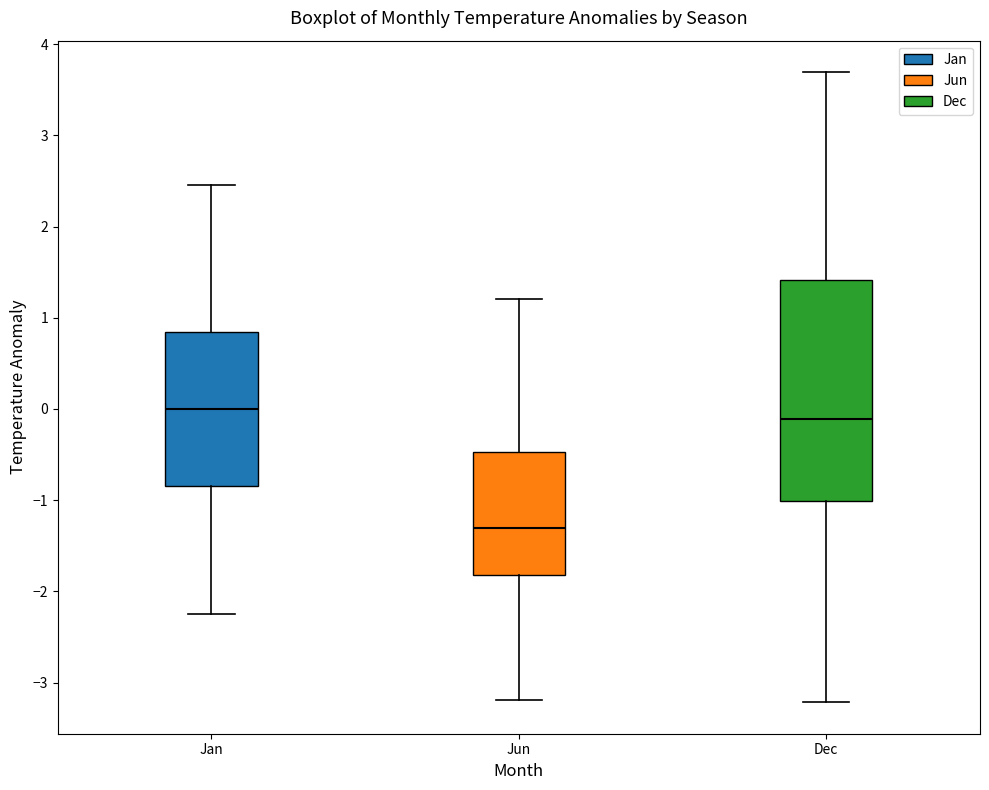

Reading left to right, read every box against the y-axis: the position of its median line, the range the box covers, and the ends of its whiskers. The values are not printed on the chart, so give them approximately, as read against the axis.

Jan: median 0.0, box -0.8 to 0.8, whiskers -2.2 to 2.5
Jun: median -1.3, box -1.8 to -0.5, whiskers -3.2 to 1.2
Dec: median -0.1, box -1.0 to 1.4, whiskers -3.2 to 3.7